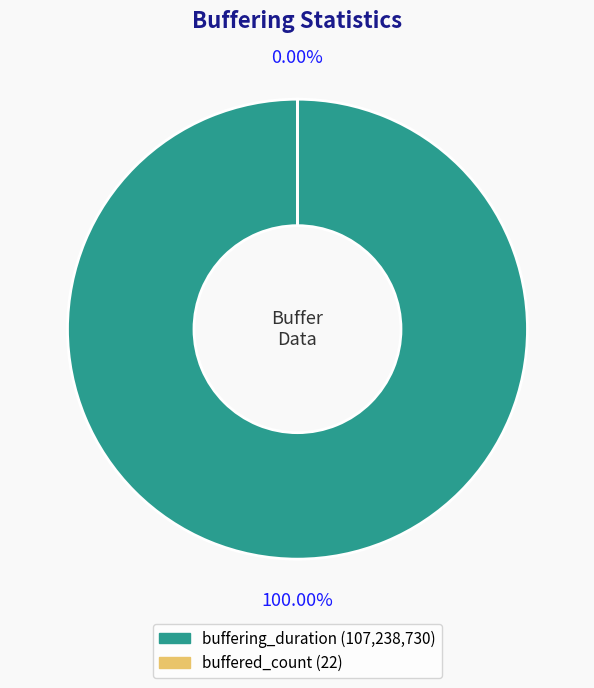

Is the sum of buffering_duration and buffered_count greater than half?

Yes